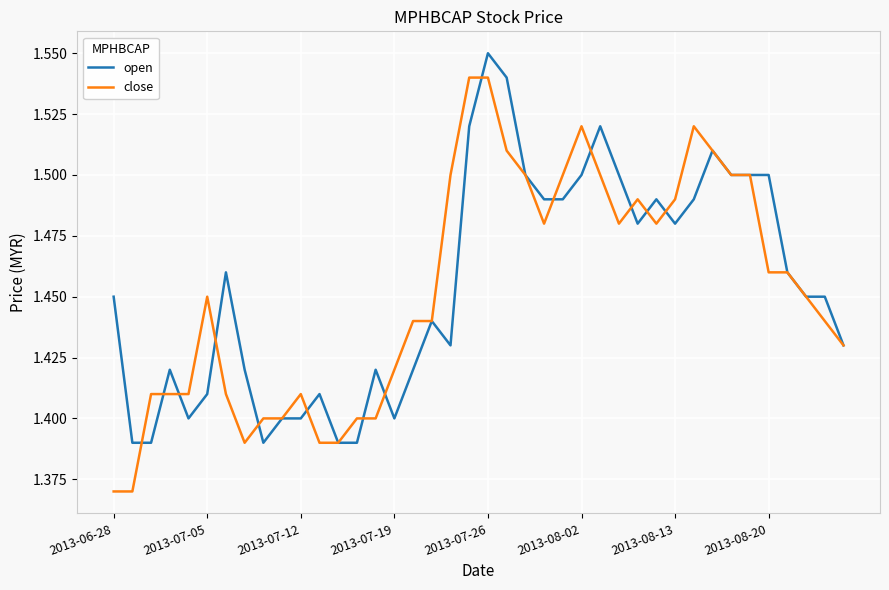

Which series has the widest spread of values?

close